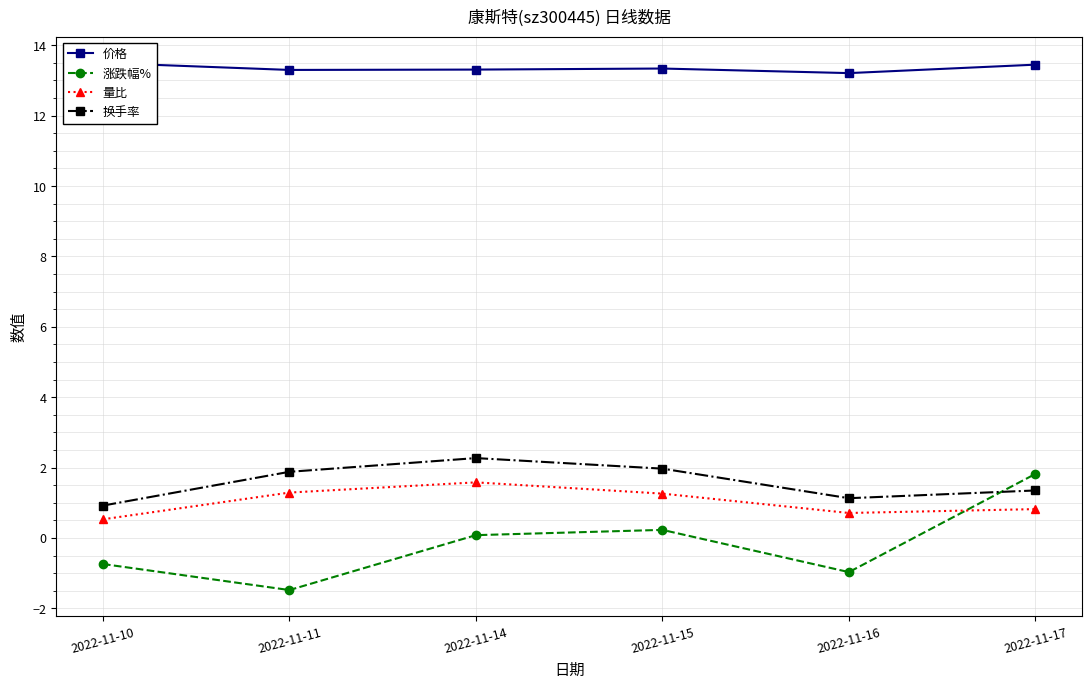

Where does the 涨跌幅% series first go above 0?

2022-11-14